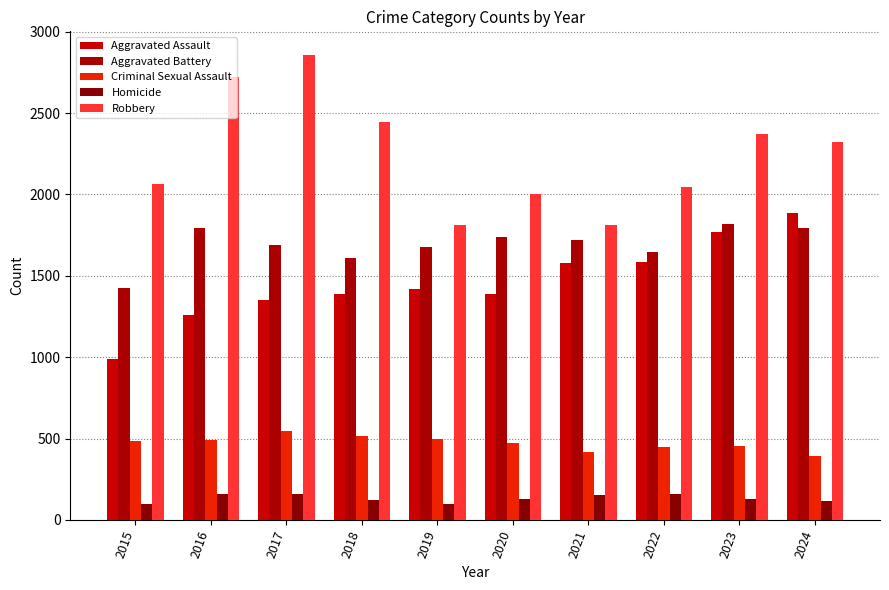

What is the sum of all Robbery values?

22453